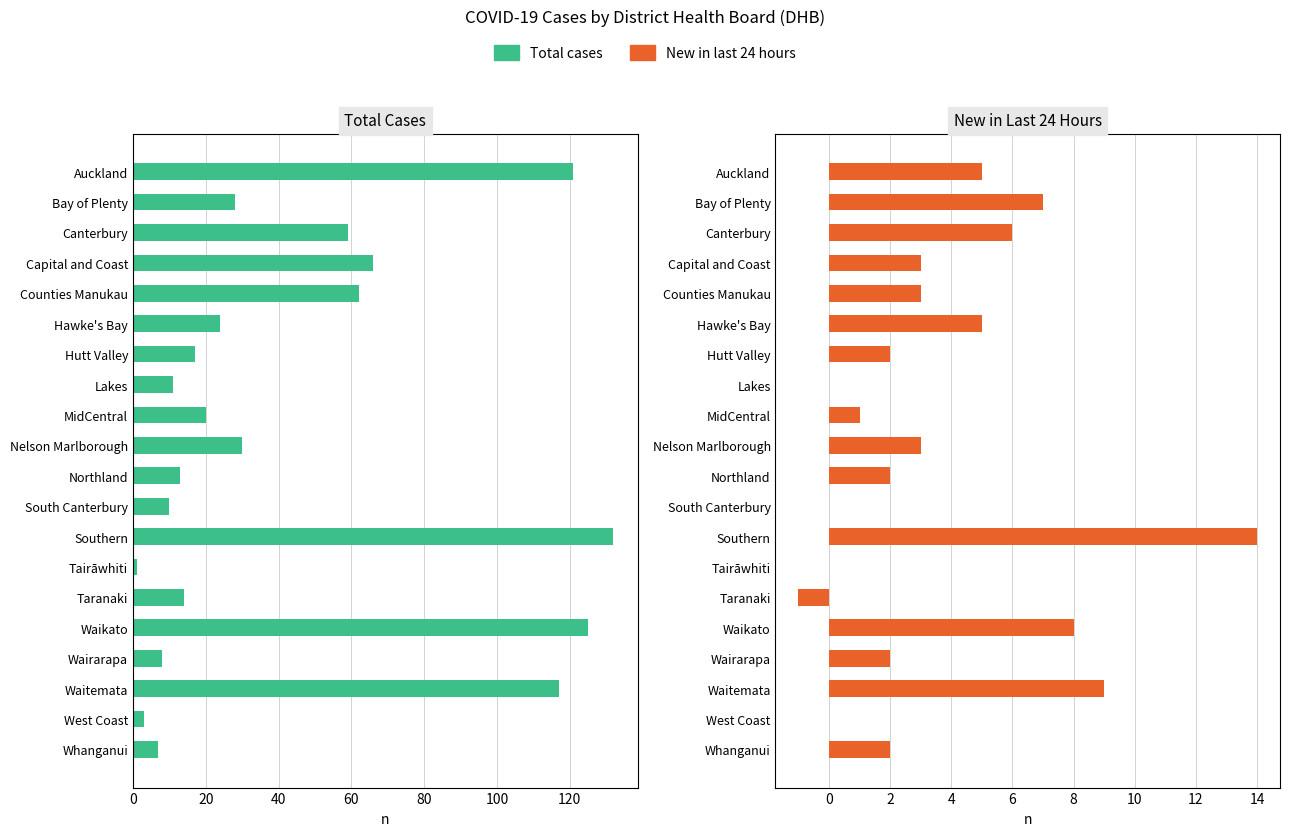

What is the value of the Total cases bar at the 15th from the left?

14